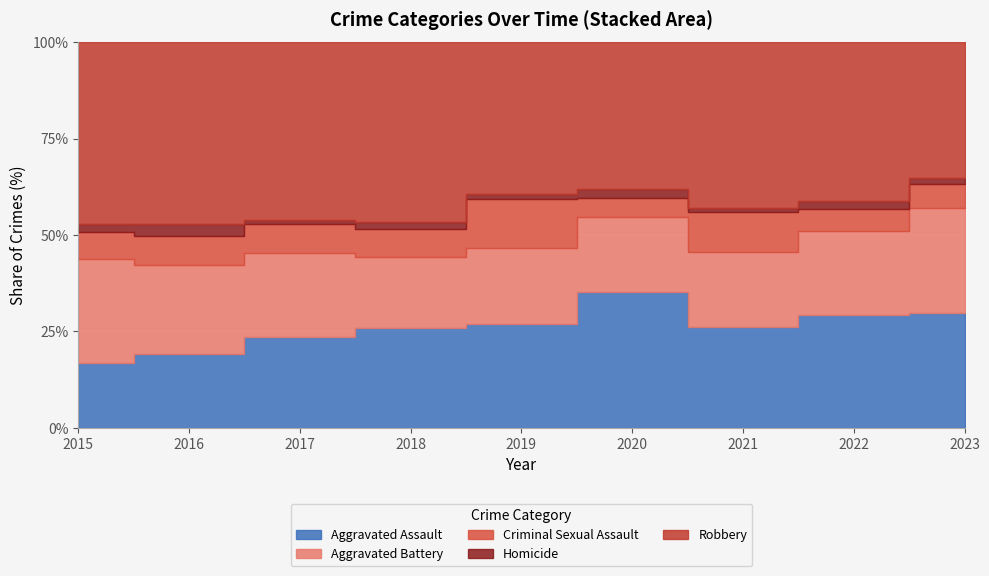

How many categories are shown in the chart?

9